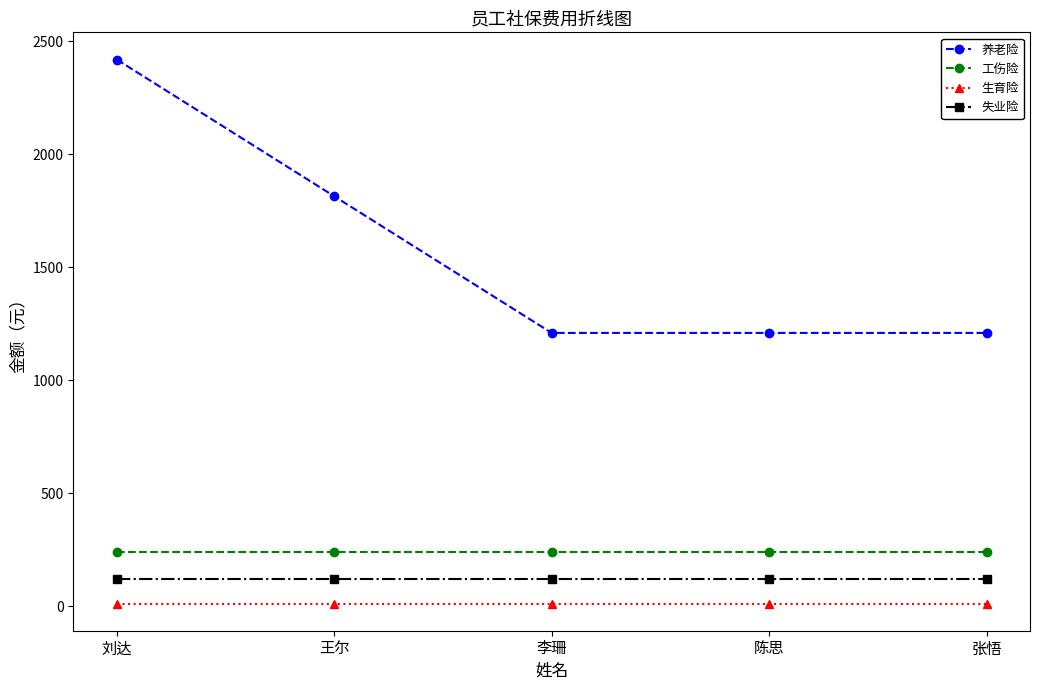

At how many categories does at least one series exceed 1247?

2